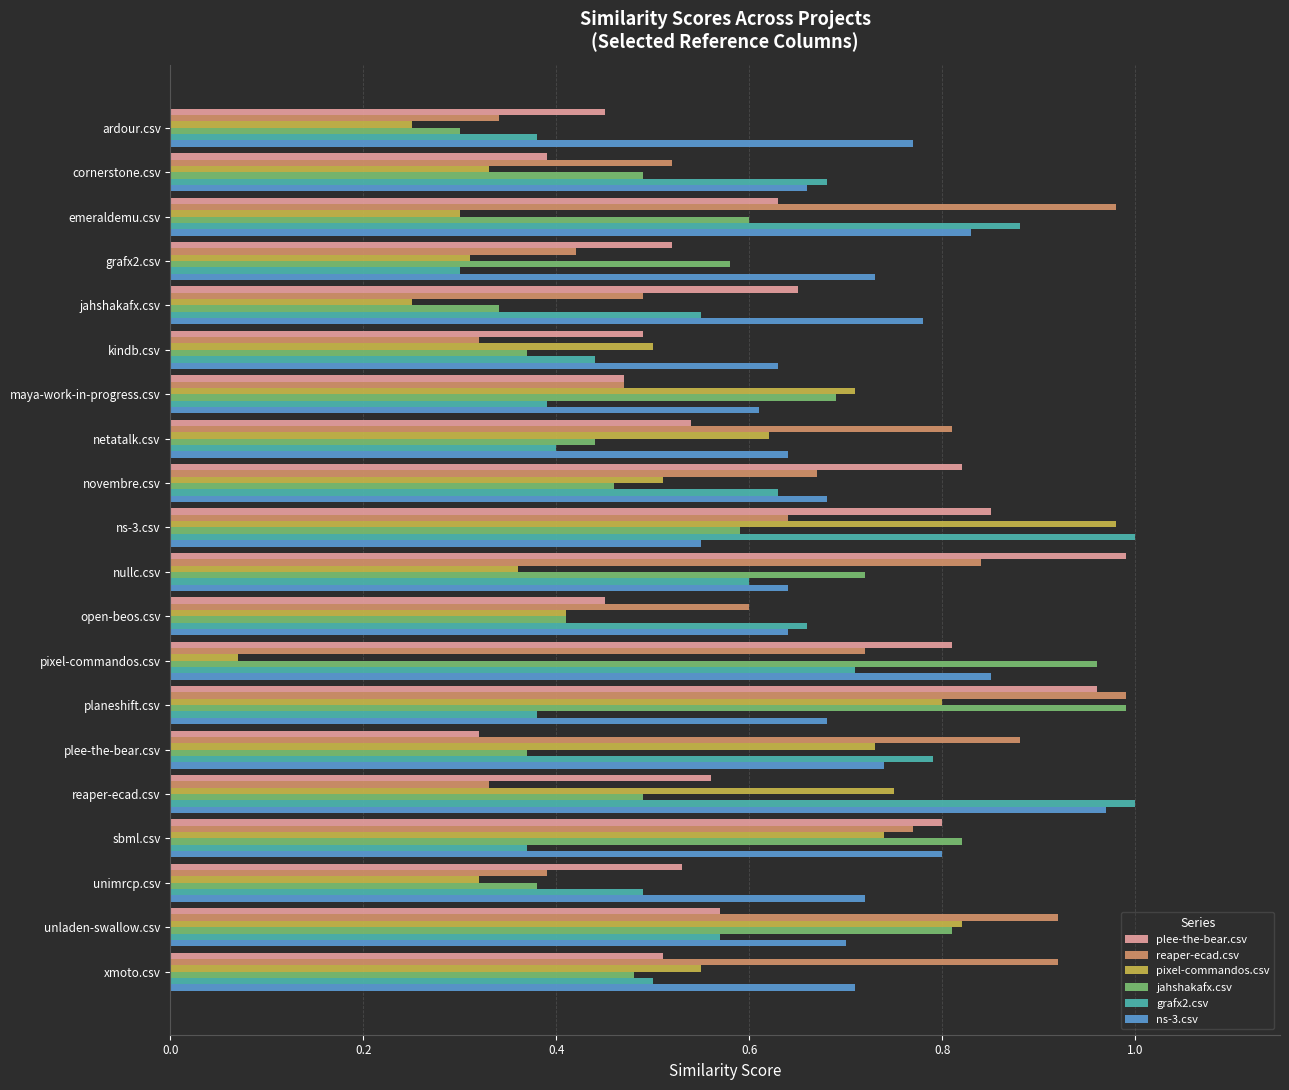

At which category is the sum across all series the highest?

planeshift.csv